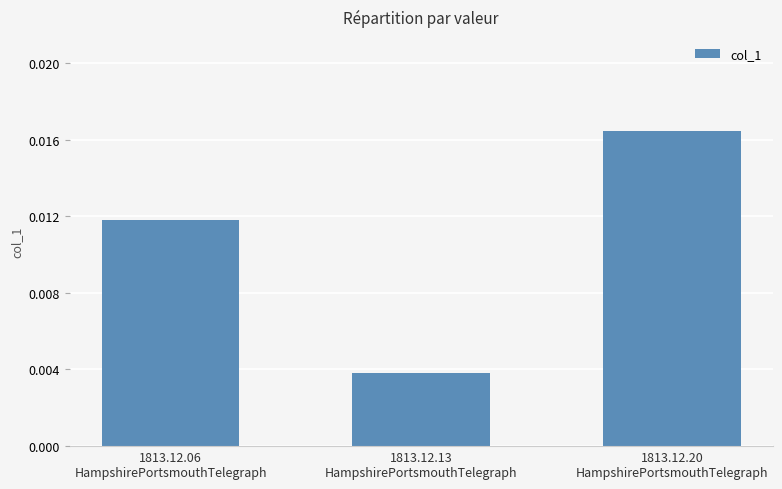

How many values are between 0 and 1?

3